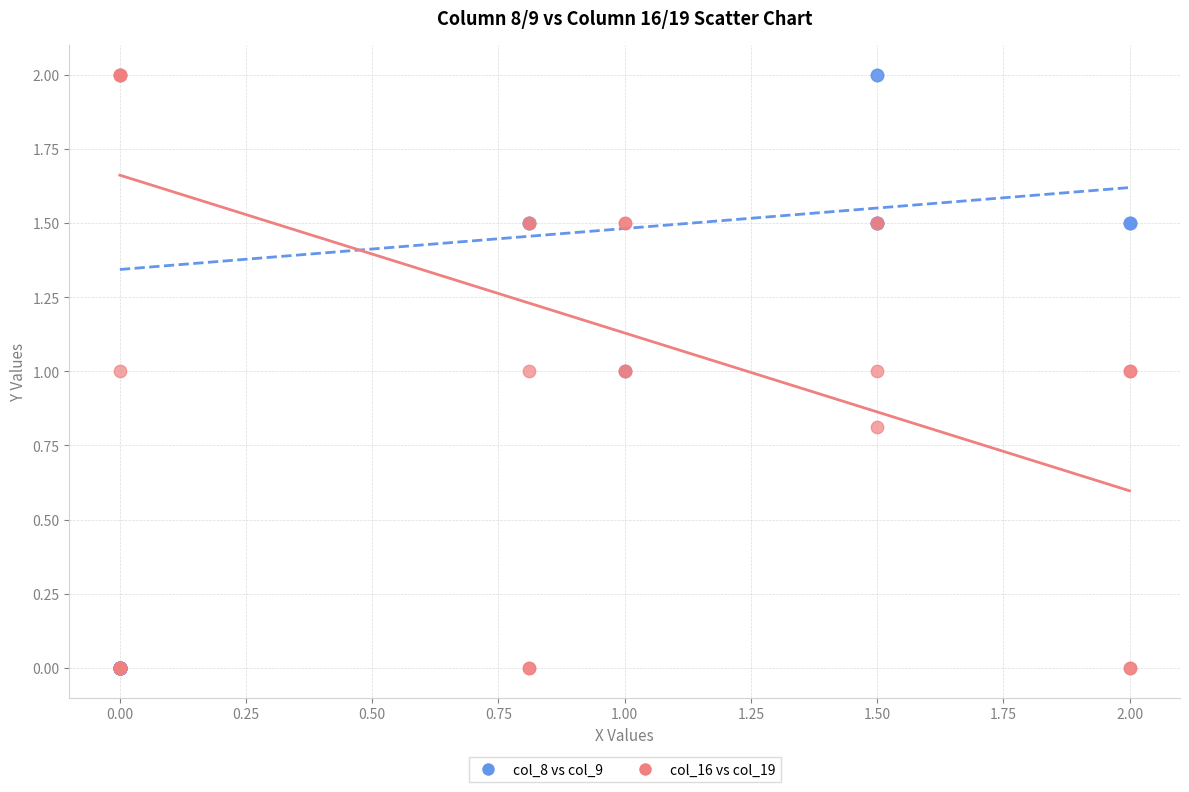

What are all the series names shown in the legend?

col_8 vs col_9, col_16 vs col_19